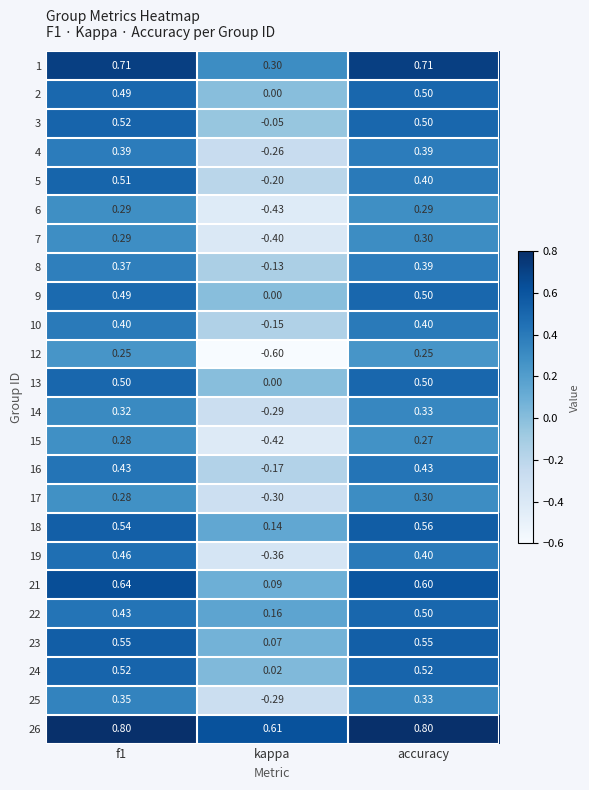

Is the value of 19 at f1 greater than the value of 7 at kappa?

Yes